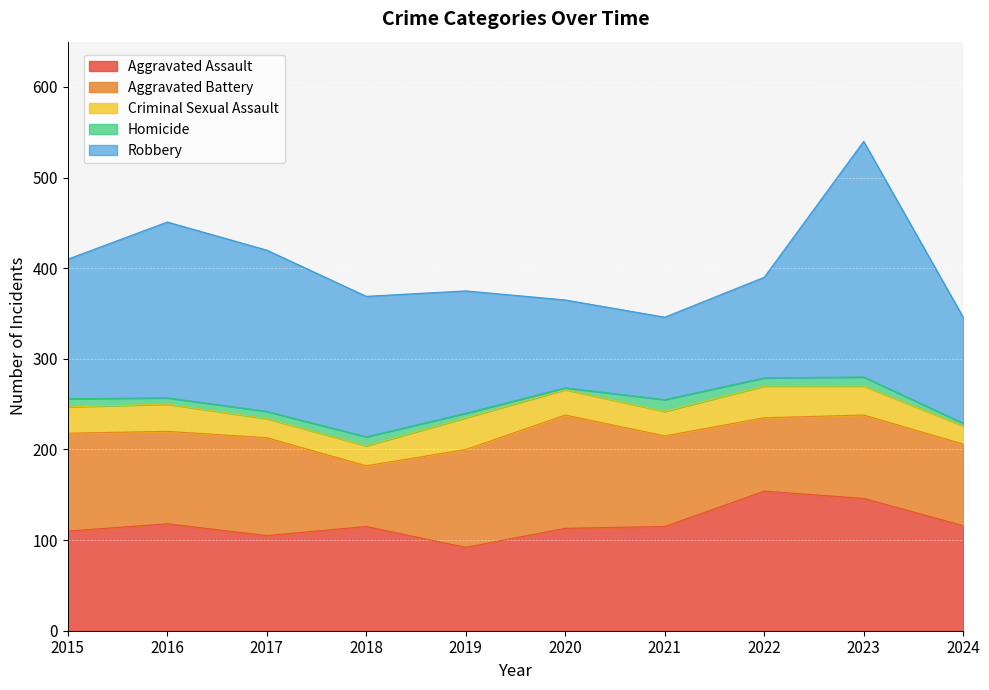

At which category is the sum across all series the highest?

2023